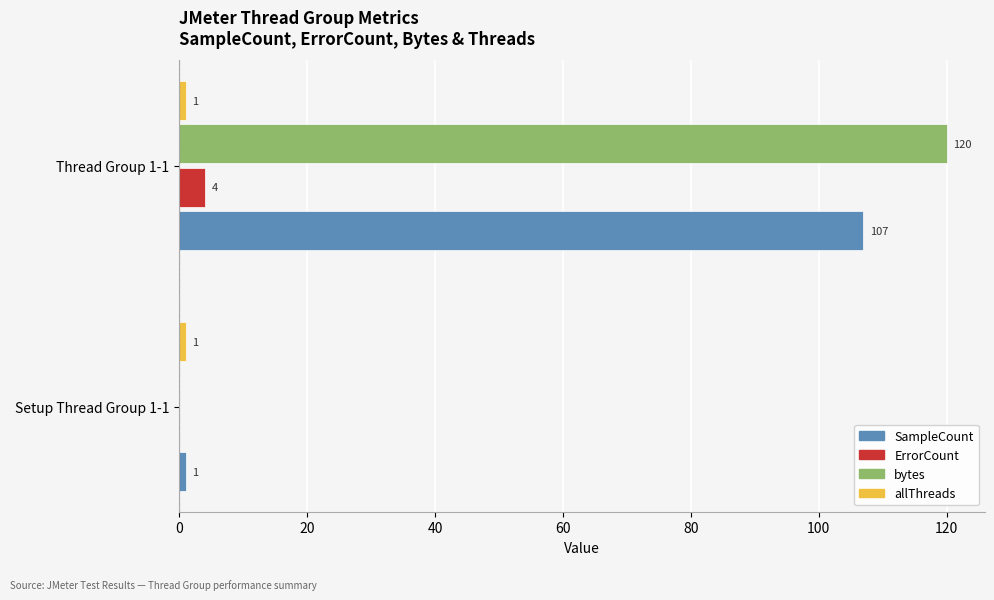

What is the total value across all series at Thread Group 1-1?

232